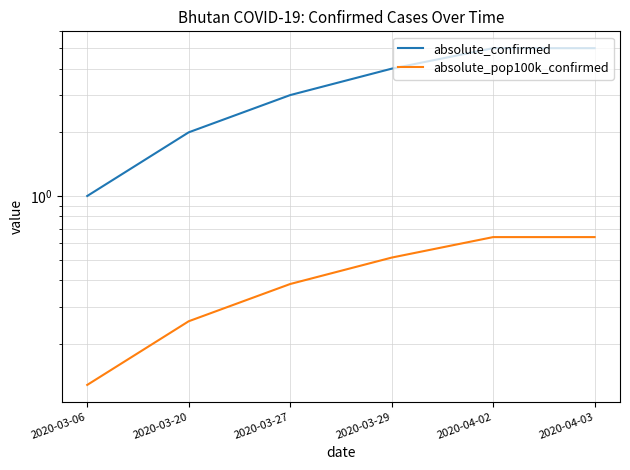

Count the absolute_confirmed values in the range 2 to 5.

5